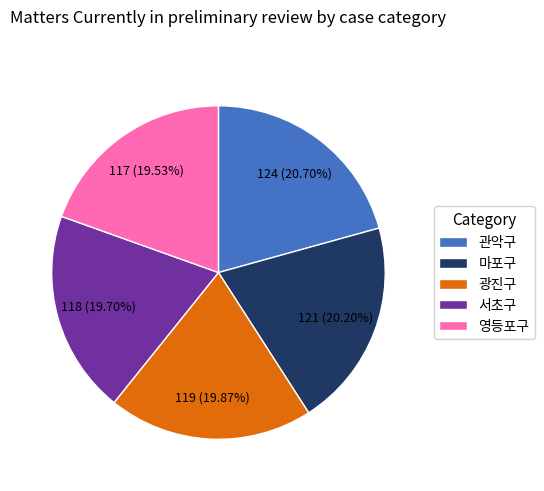

Is the sum of 서초구 and 관악구 greater than half?

No